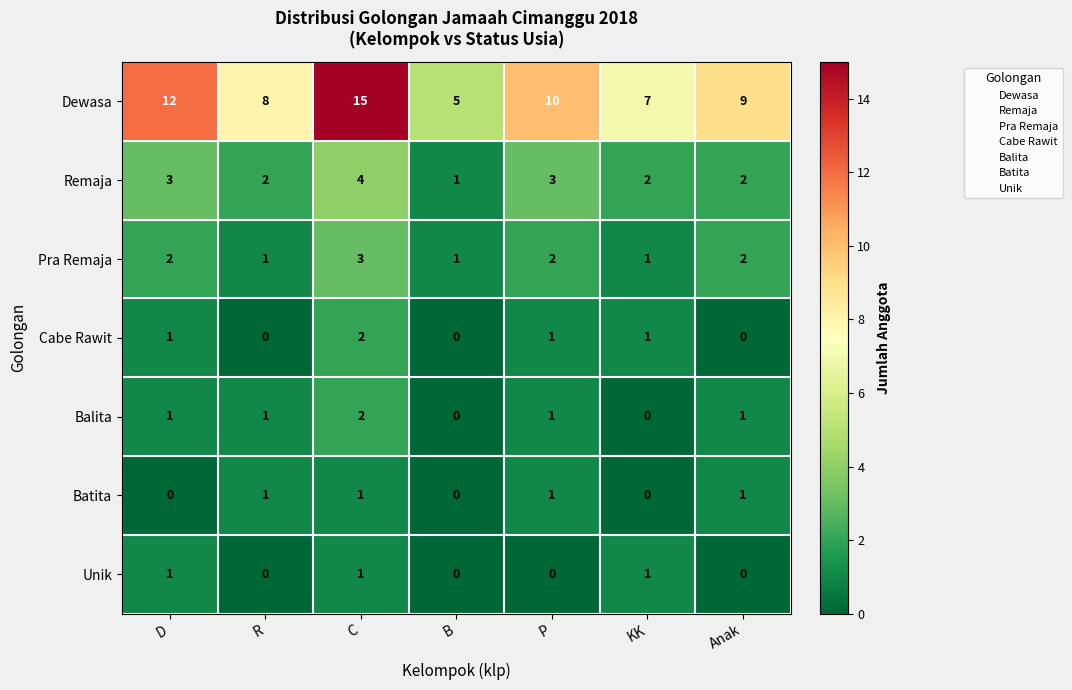

What is the total value across all series at P?

18